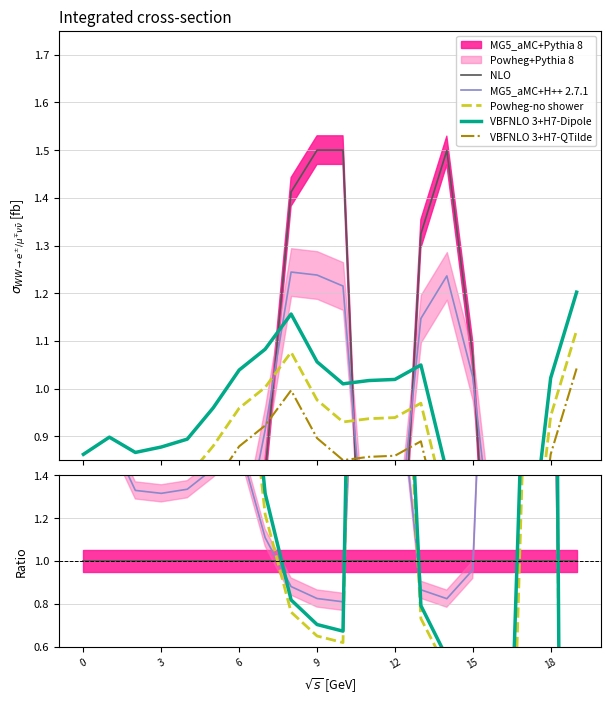

What is the label of the 16th point from the left?

15